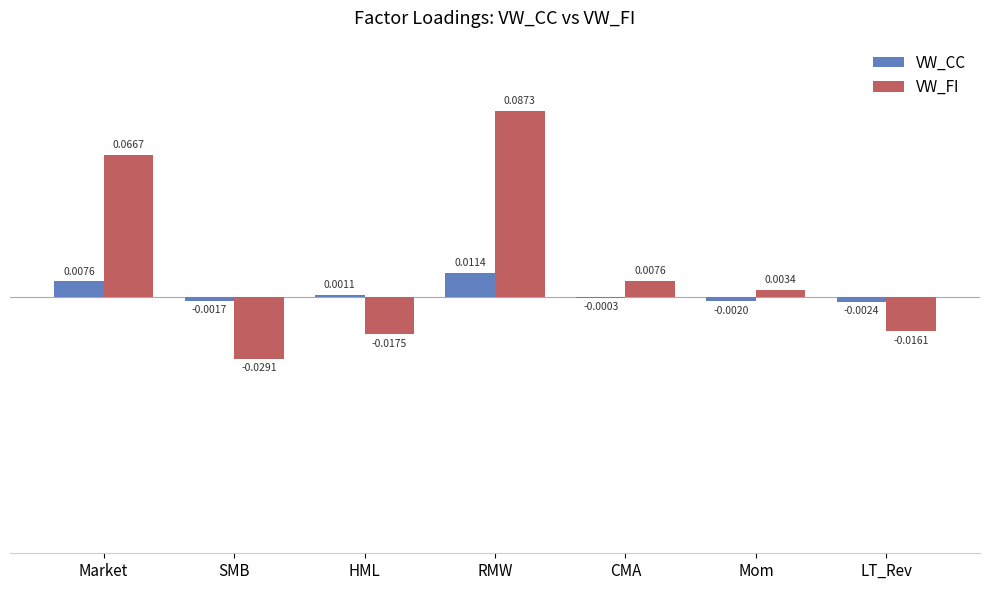

Which category has the highest value in the VW_CC series?

RMW